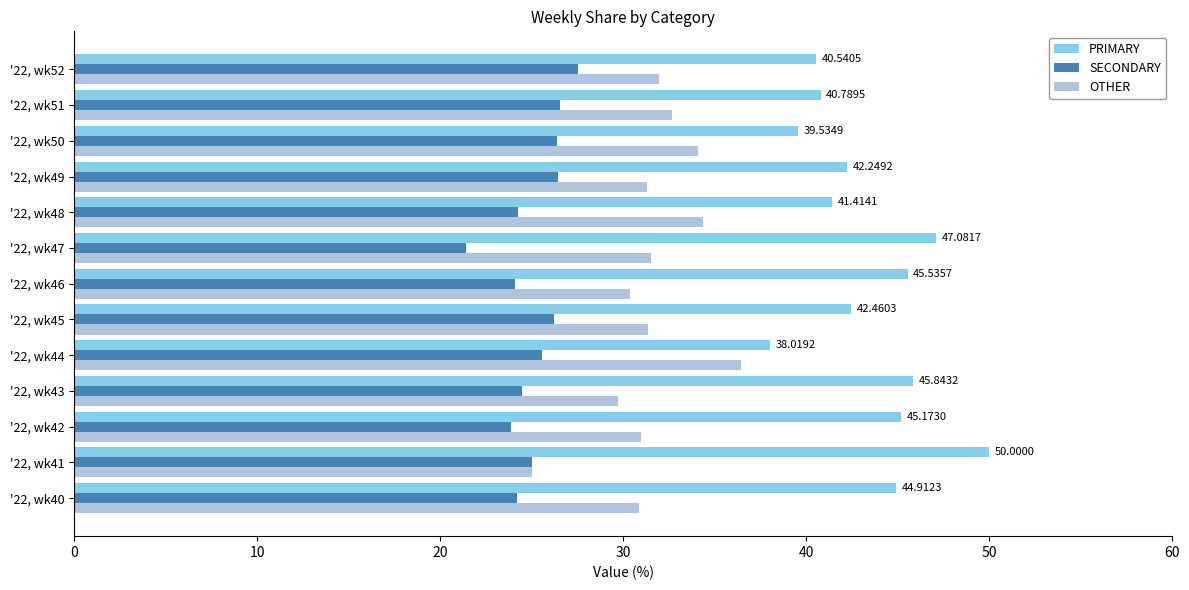

Which series has the largest total across all categories?

PRIMARY